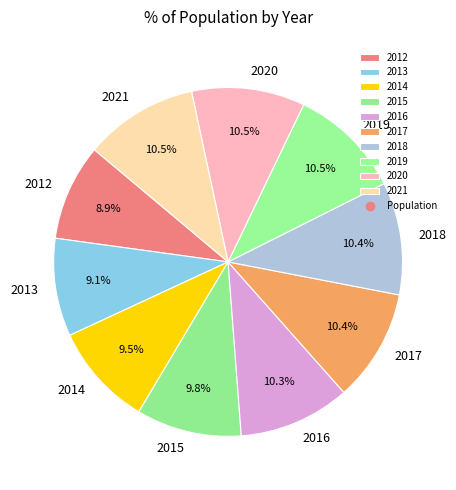

Which has a higher value, 2014 or 2012?

2014